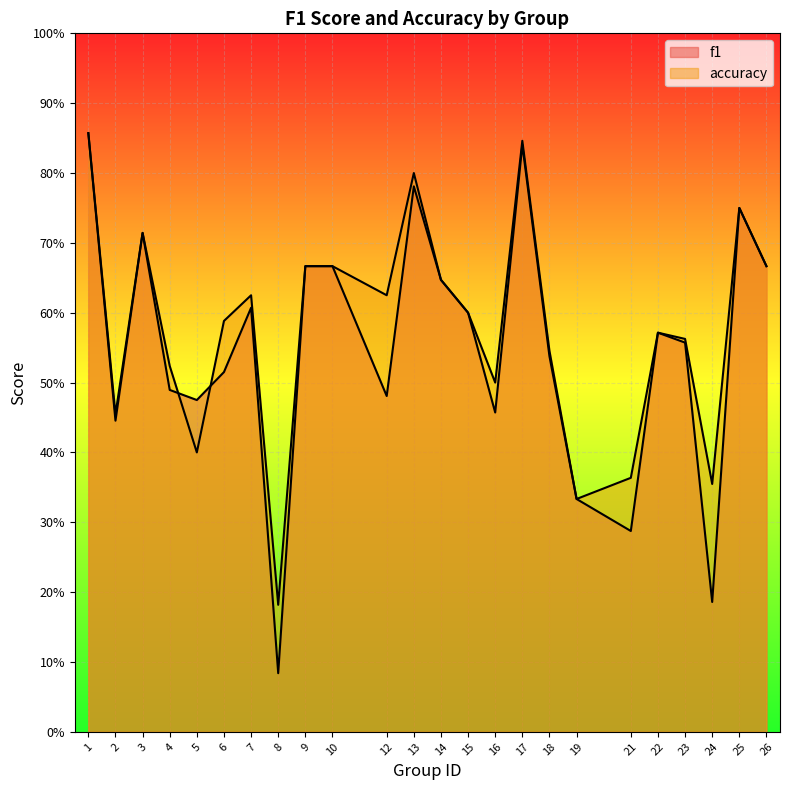

Reading left to right, list all the values displayed in this chart.

f1: 1=0.9	2=0.4	3=0.7	4=0.5	5=0.5	6=0.5	7=0.6	8=0.1	9=0.7	10=0.7	12=0.5	13=0.8	14=0.6	15=0.6	16=0.5	17=0.8	18=0.5	19=0.3	21=0.3	22=0.6	23=0.6	24=0.2	25=0.8	26=0.7
accuracy: 1=0.9	2=0.5	3=0.7	4=0.5	5=0.4	6=0.6	7=0.6	8=0.2	9=0.7	10=0.7	12=0.6	13=0.8	14=0.6	15=0.6	16=0.5	17=0.8	18=0.5	19=0.3	21=0.4	22=0.6	23=0.6	24=0.4	25=0.8	26=0.7